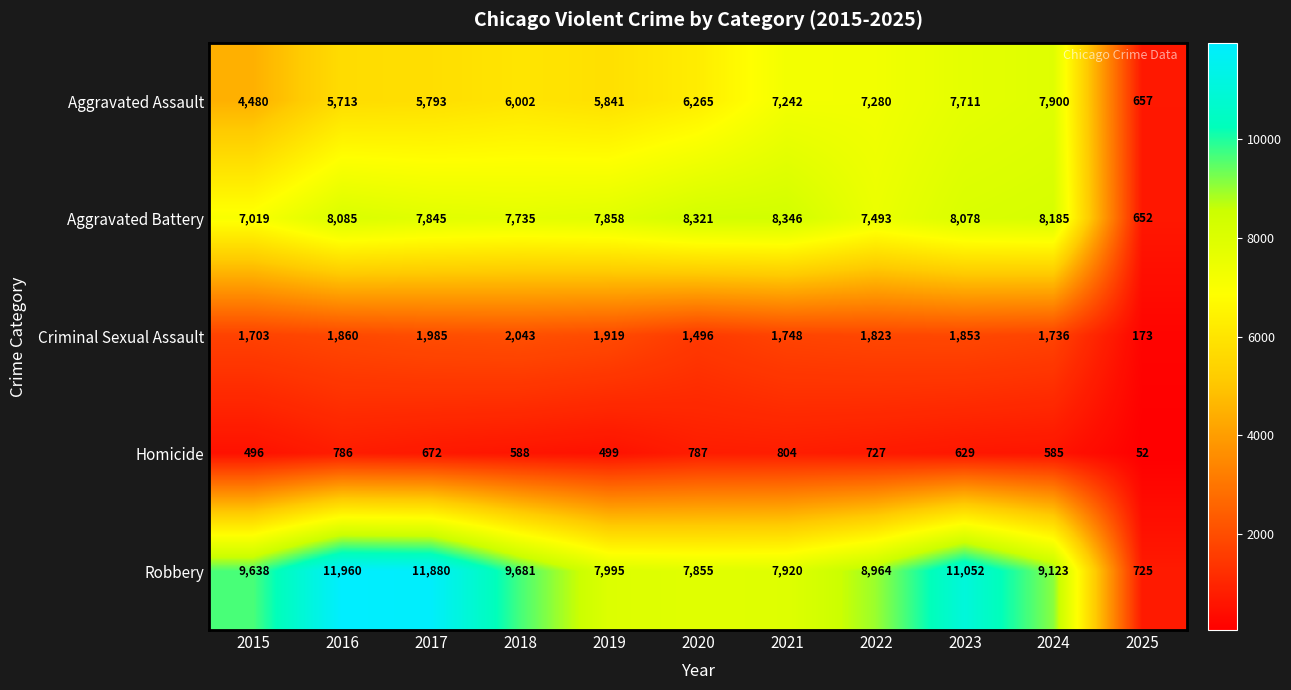

How many distinct data groups are displayed?

5